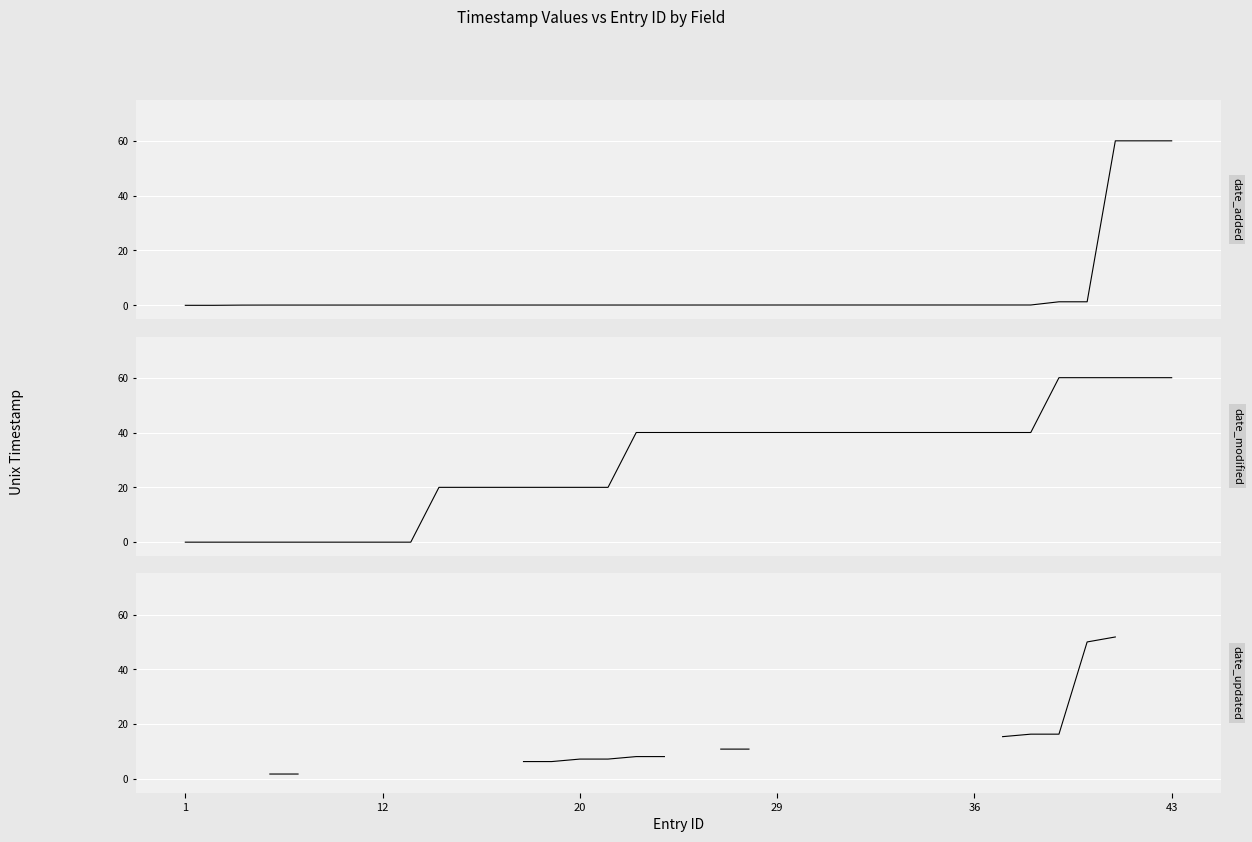

Which series has the largest range (max minus min)?

date_added